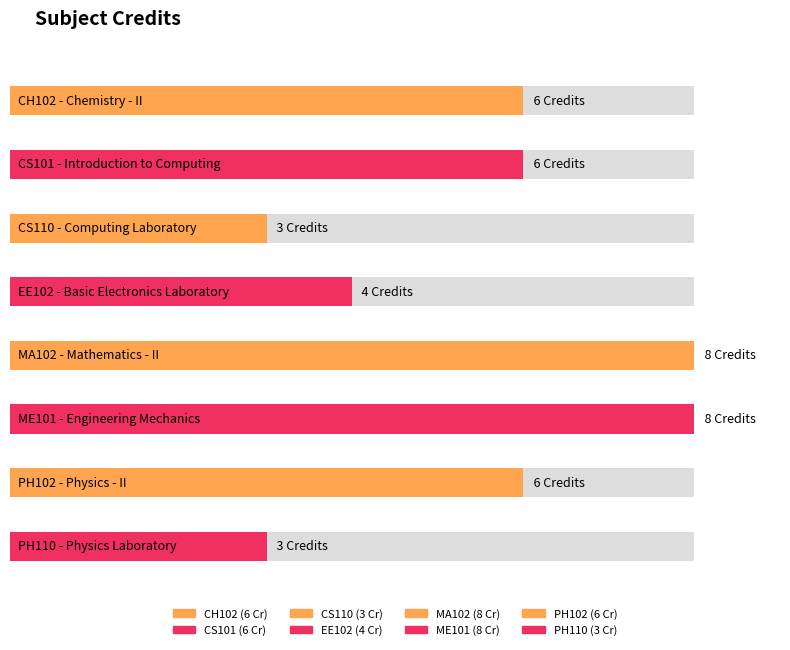

What is the minimum value shown in the chart?

3